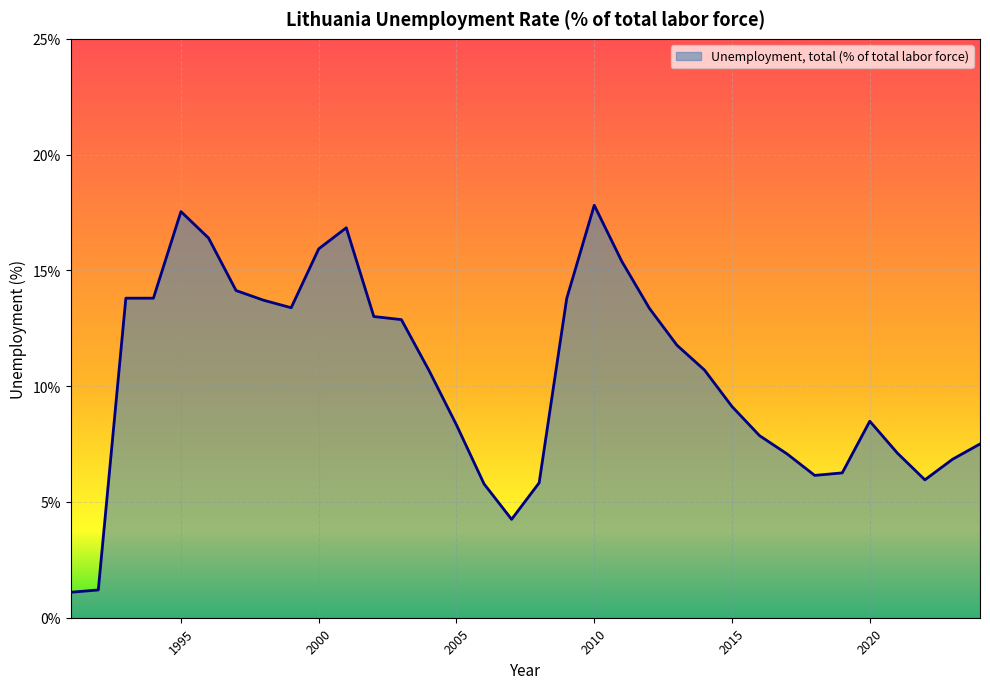

What is the smallest value displayed?

1.1